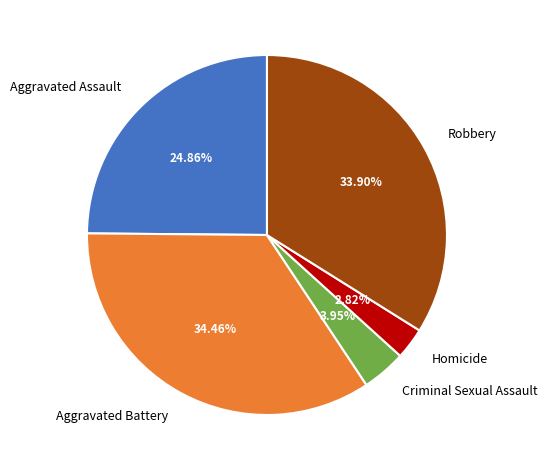

Combined, do Aggravated Battery and Criminal Sexual Assault account for over 50%?

No